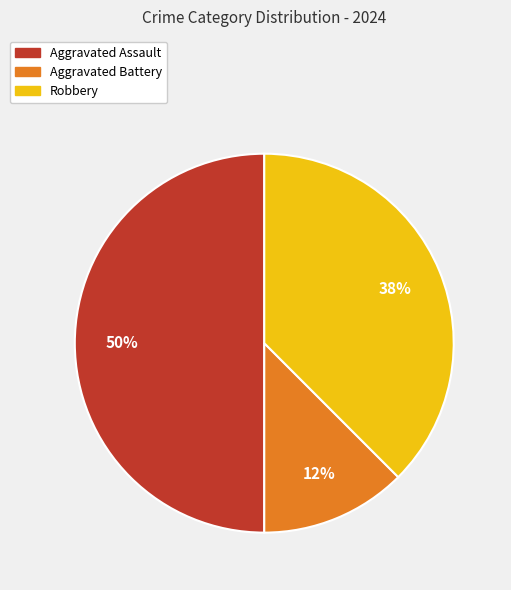

Which has a higher value, Aggravated Assault or Aggravated Battery?

Aggravated Assault